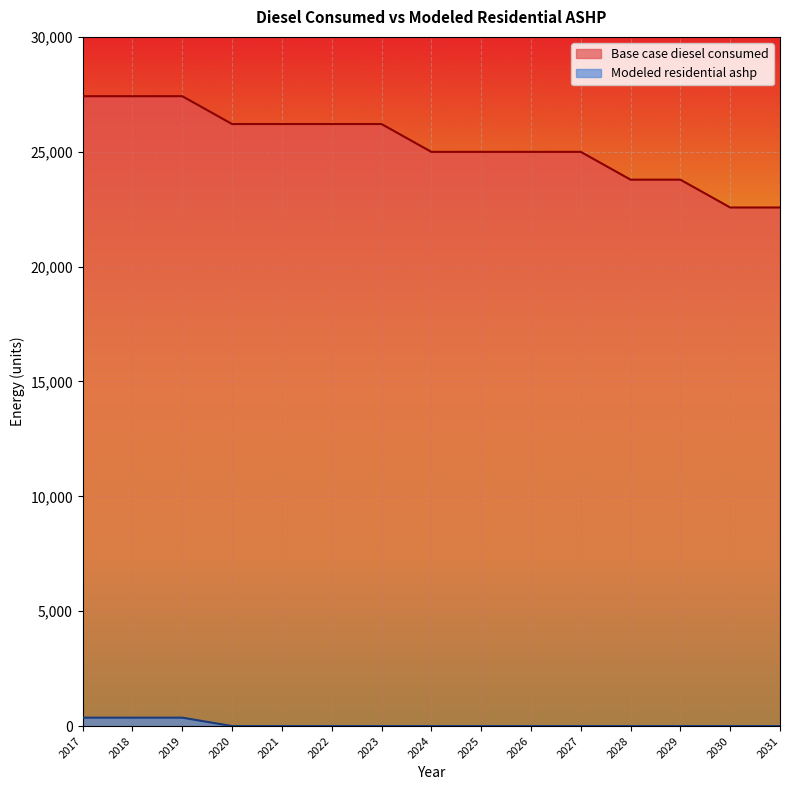

Which category has the lowest value in the Modeled residential ashp series?

2020